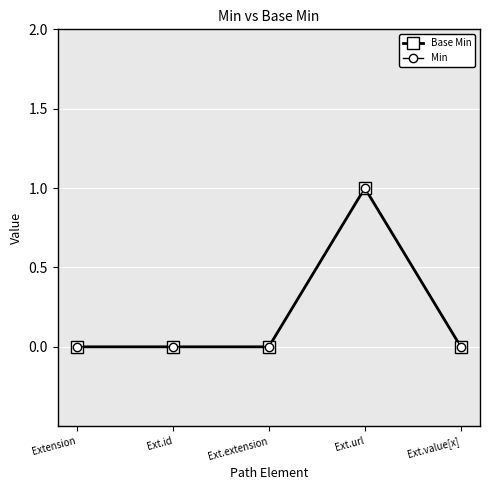

What is the sum of the Min values at Ext.url and Extension?

1